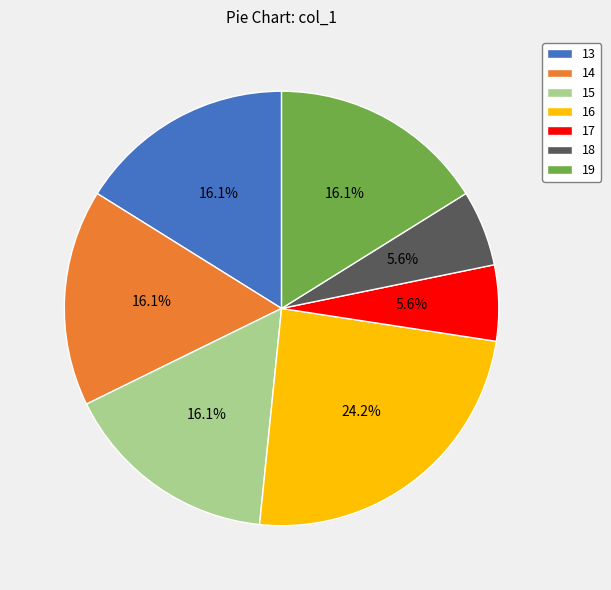

How much of the chart is everything except 16?

75.8%